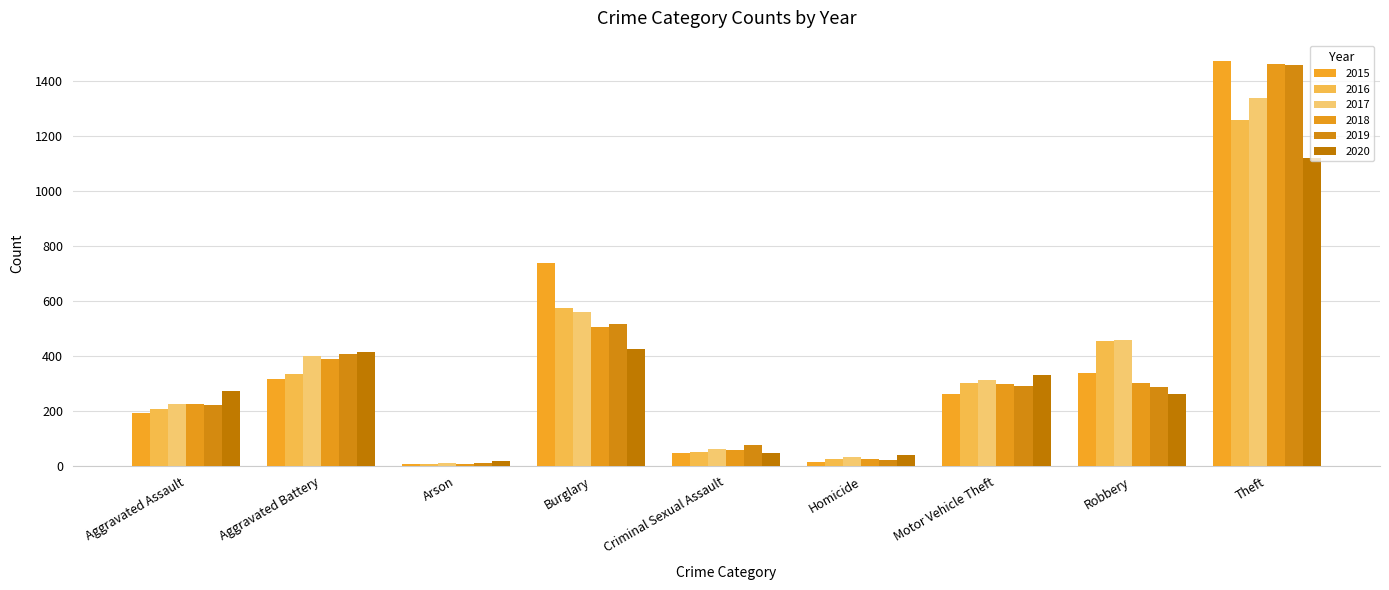

What position from the left is Motor Vehicle Theft?

7